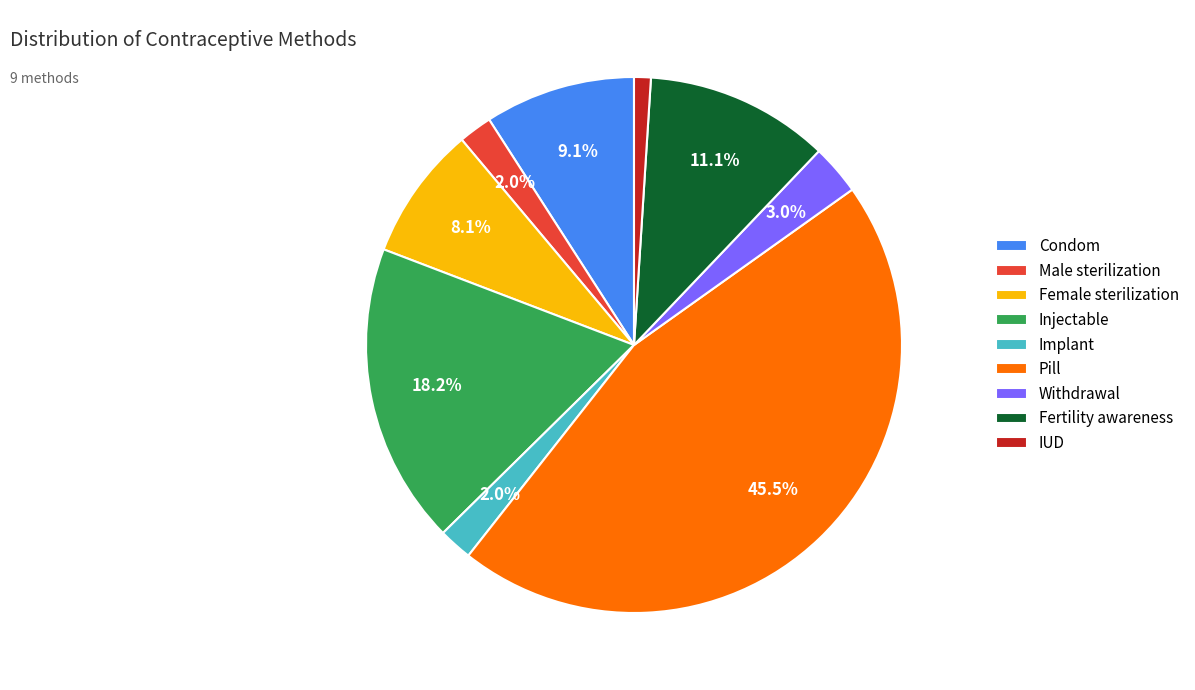

What is the largest slice in the pie chart?

Pill